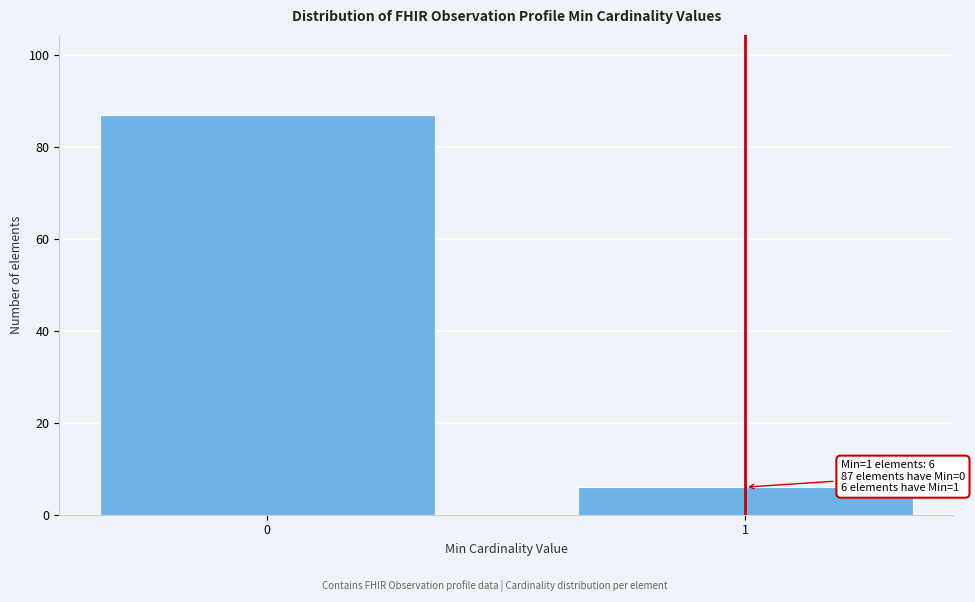

Reading left to right, list all the values displayed in this chart.

0=87	1=6